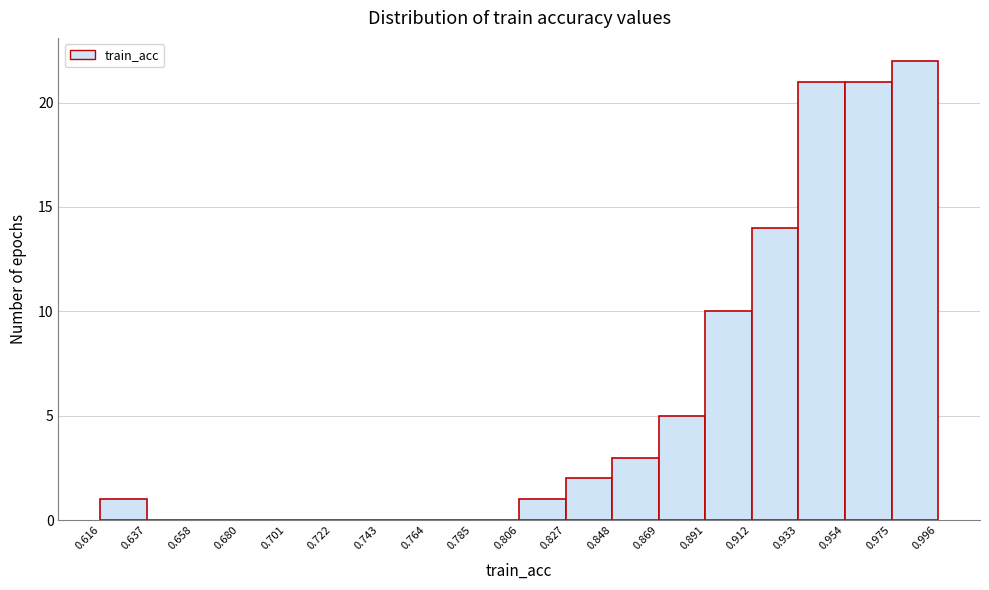

Which range on the x-axis has the tallest bar?

0.975 to 0.996